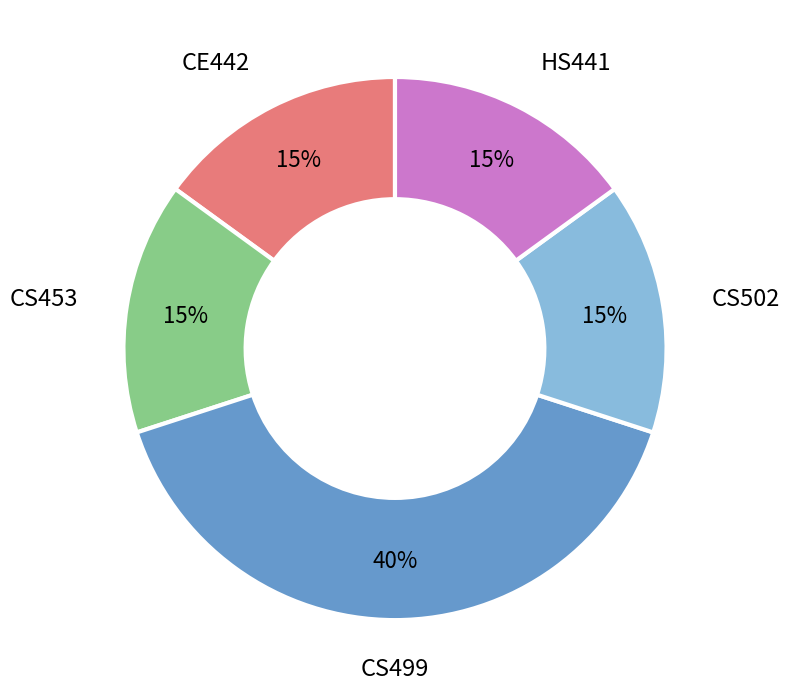

What is the ratio of the value at CE442 to the value at CS502?

1.0